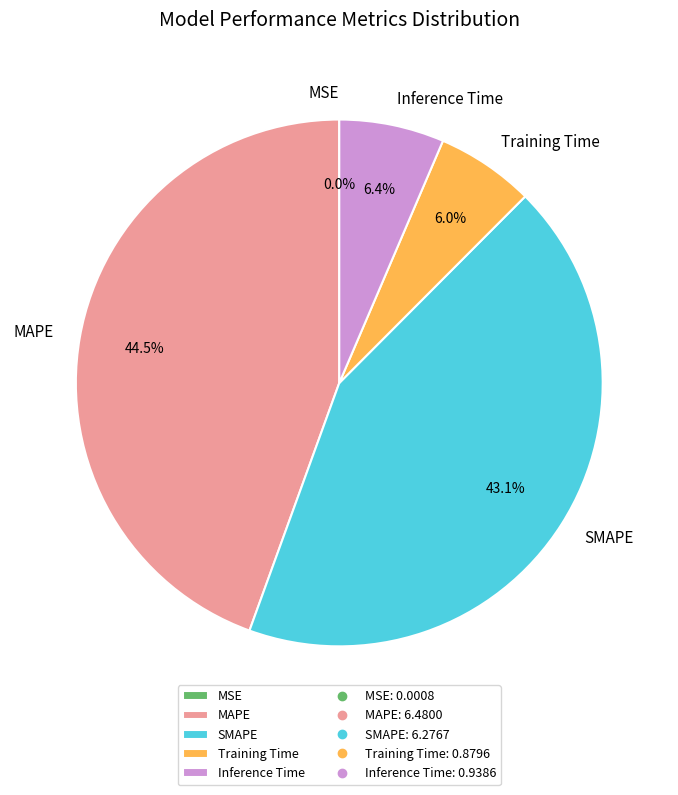

Is there a majority slice in this chart?

No